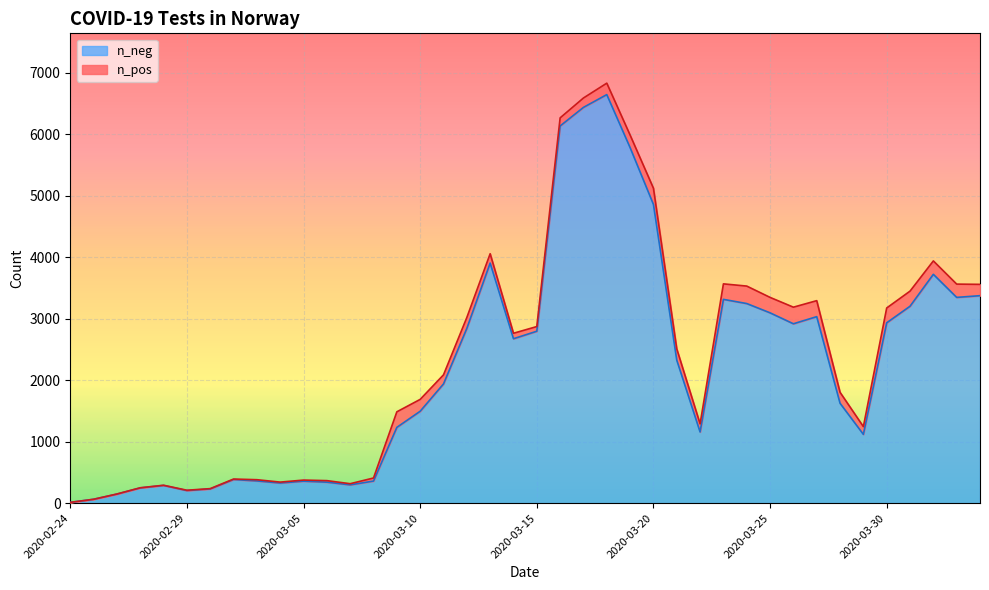

Reading right to left, extract all data points from this chart.

3372	3344	3719	3200	2931	1117	1623	3031	2915	3093	3244	3312	1156	2324	4856	5779	6641	6433	6131	2794	2672	3902	2840	1937	1493	1231	358	296	340	356	326	360	383	230	203	287	247	146	62	12